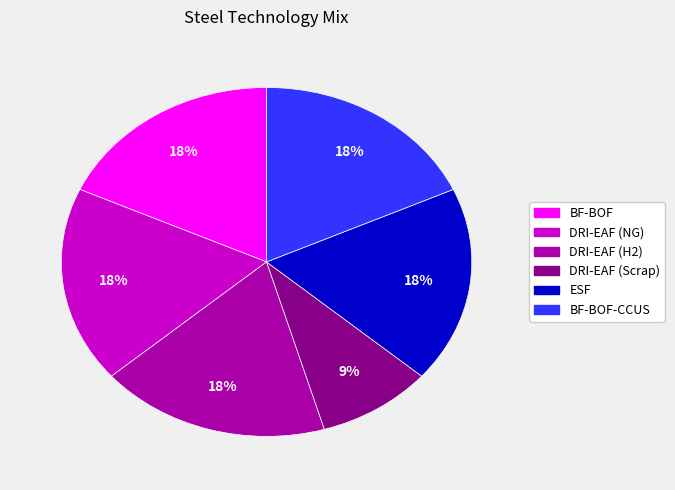

Is there any slice that represents more than half of the pie?

No